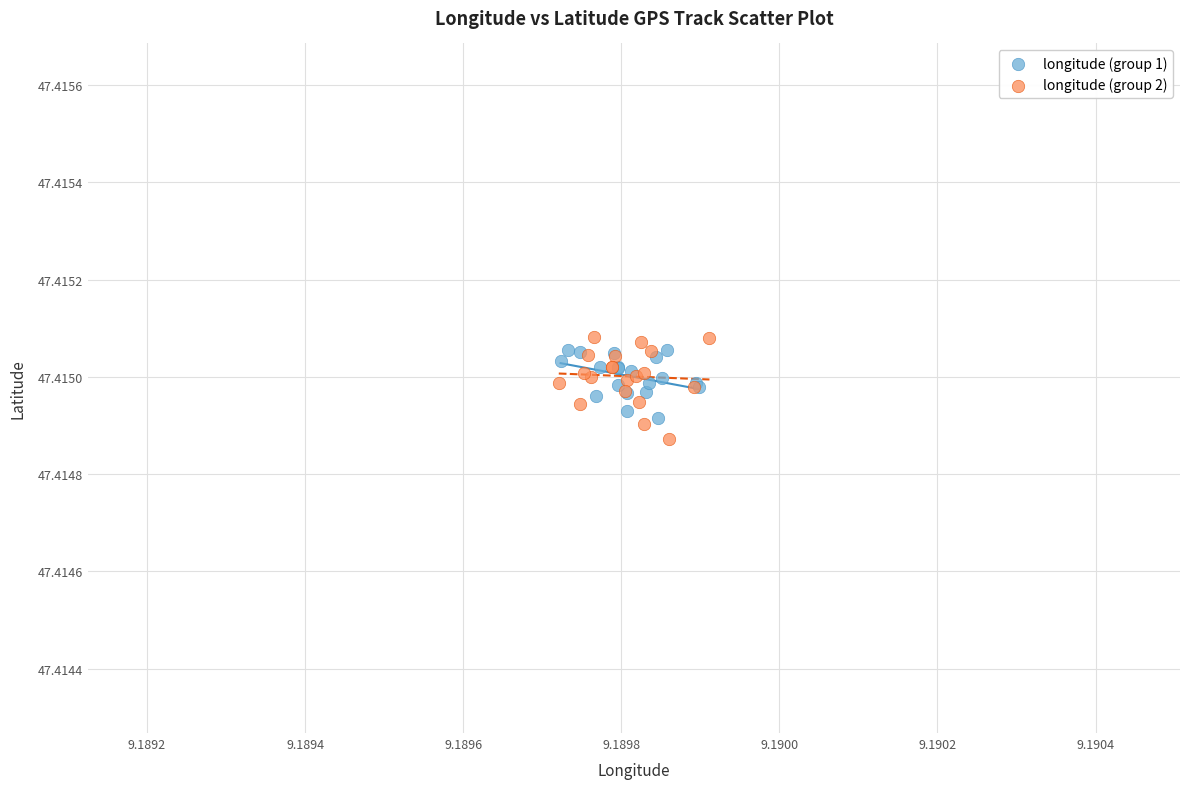

Which series has the widest spread of Y values?

longitude (group 2)